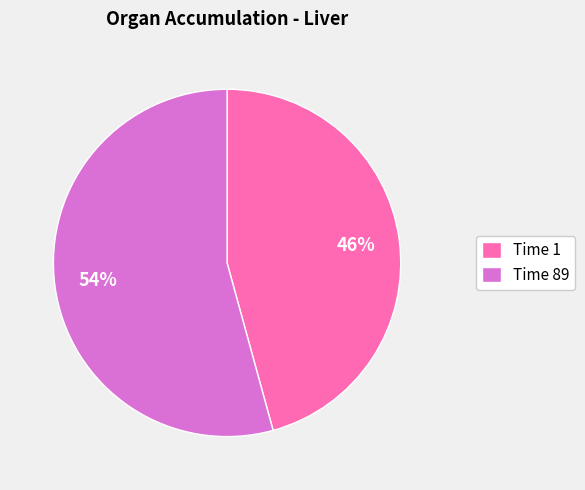

To the nearest percent, what portion does Time 89 represent?

54%